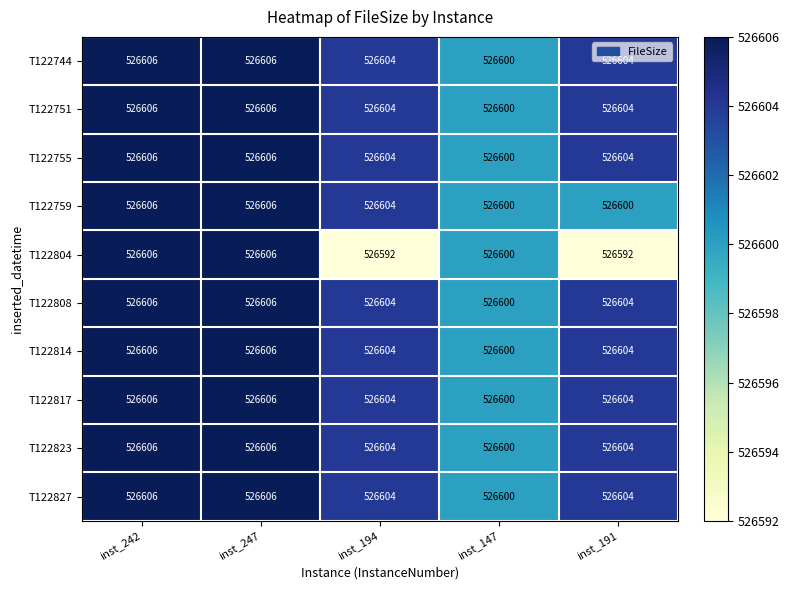

Is it true that T122751 equals 526600 at inst_147?

True